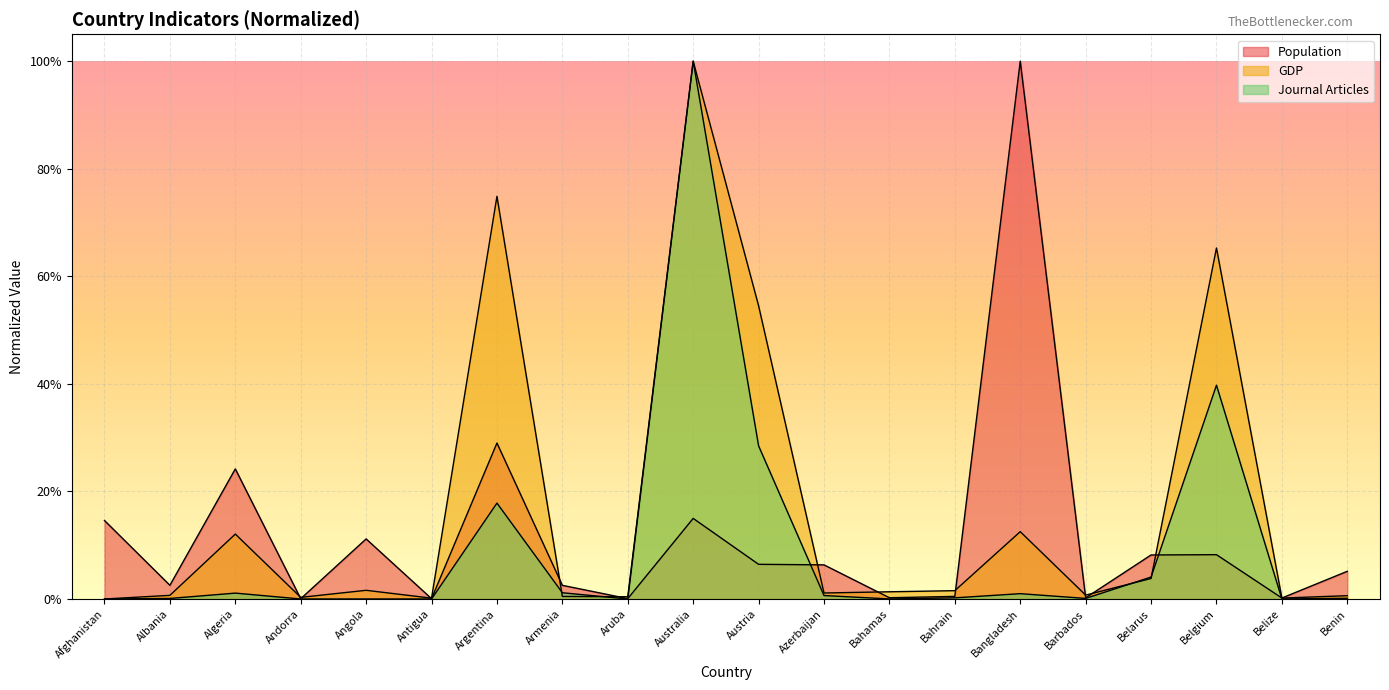

Is it true that Journal Articles equals 0.3 at Austria?

True